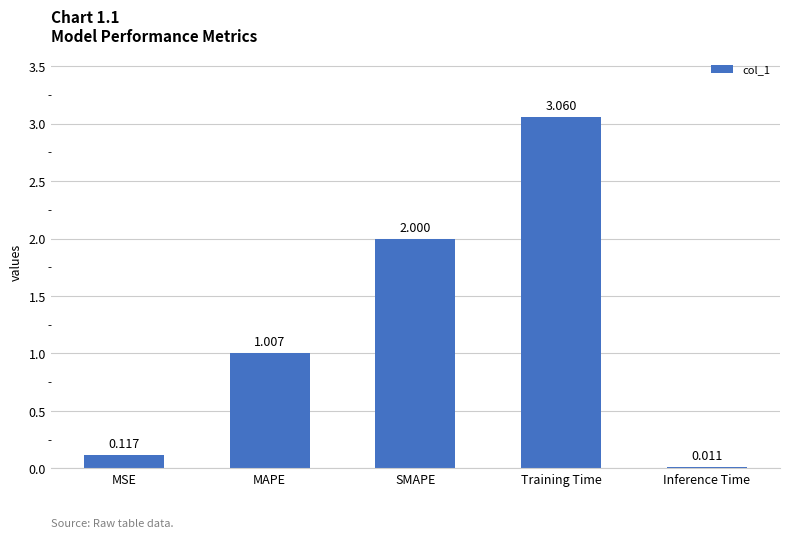

Where is the data nearest to the value 1?

MAPE